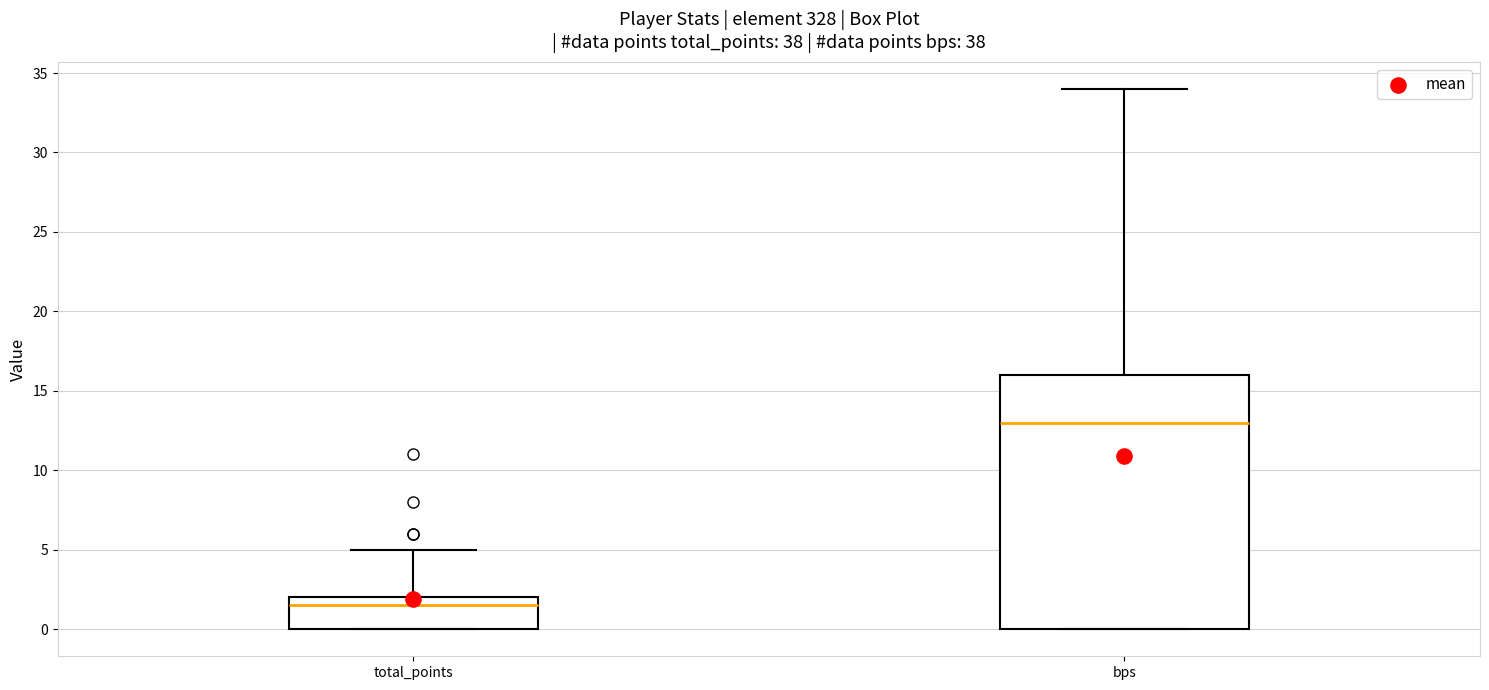

Where is the lower edge of the box for total_points on the y-axis? The values are not printed on the chart, so give them approximately, as read against the axis.

0.0